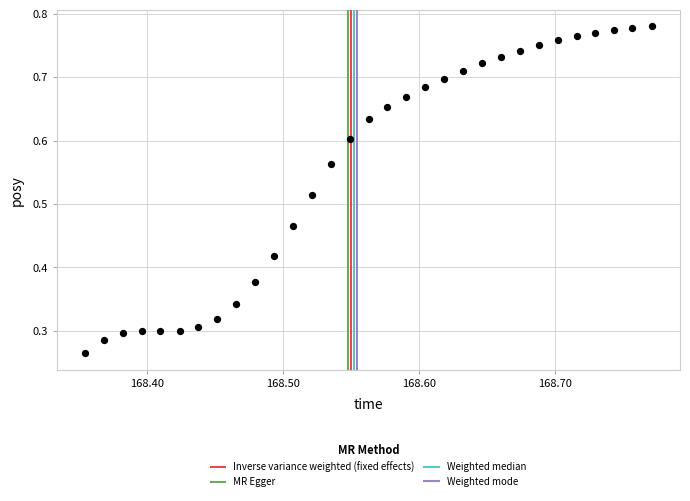

How many points are shown in the scatter plot?

31